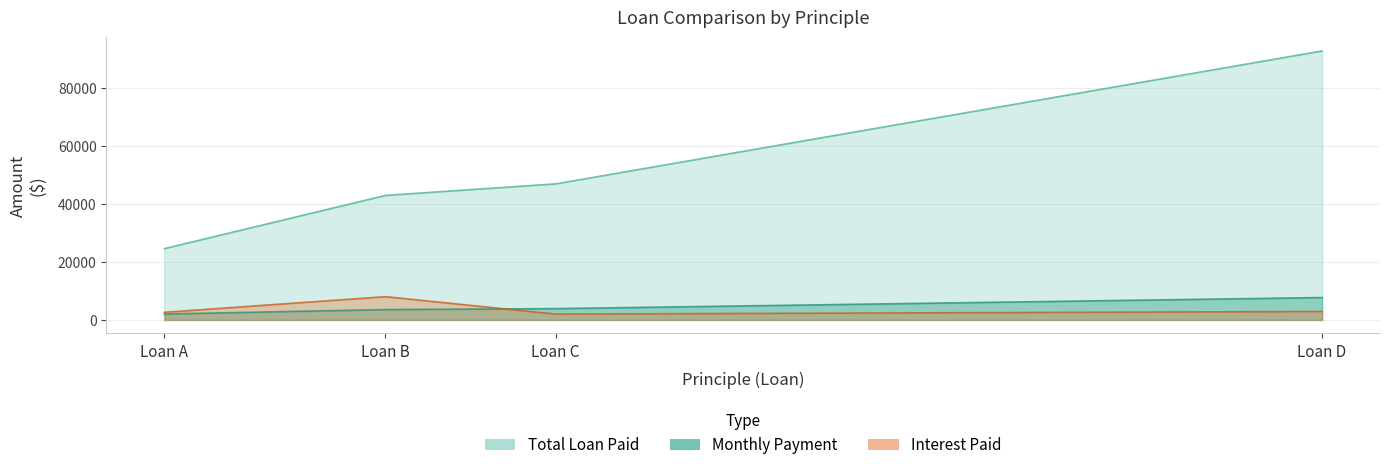

Which series changed the most between Loan B and Loan C?

Interest Paid